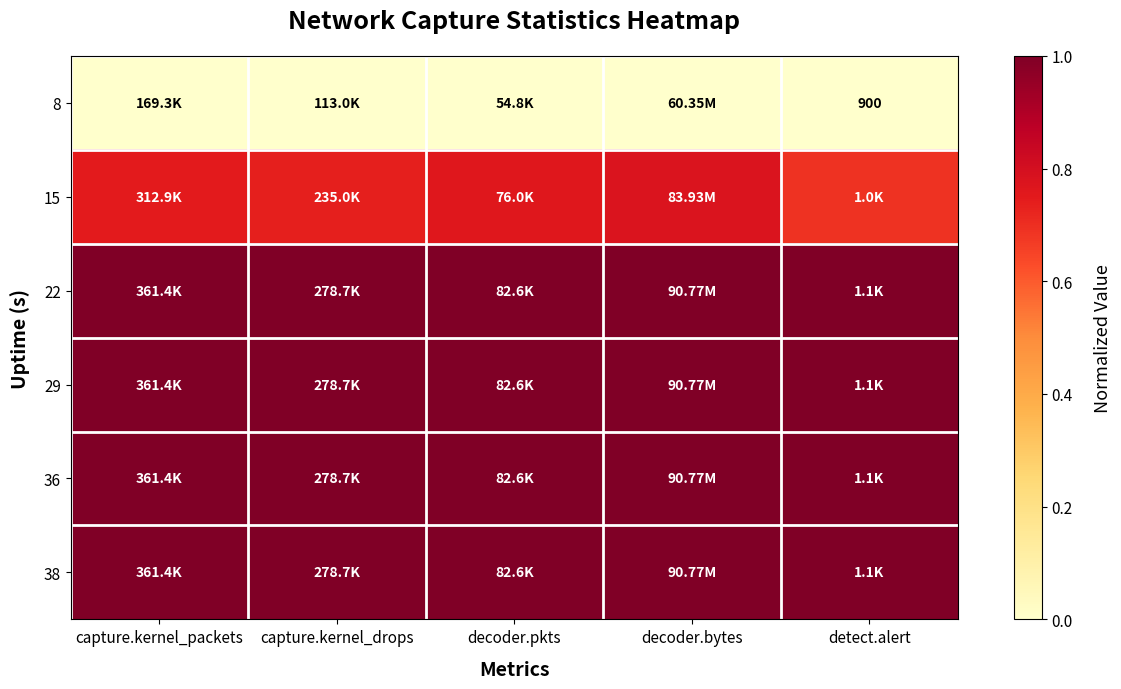

At how many categories does at least one series exceed 0?

5